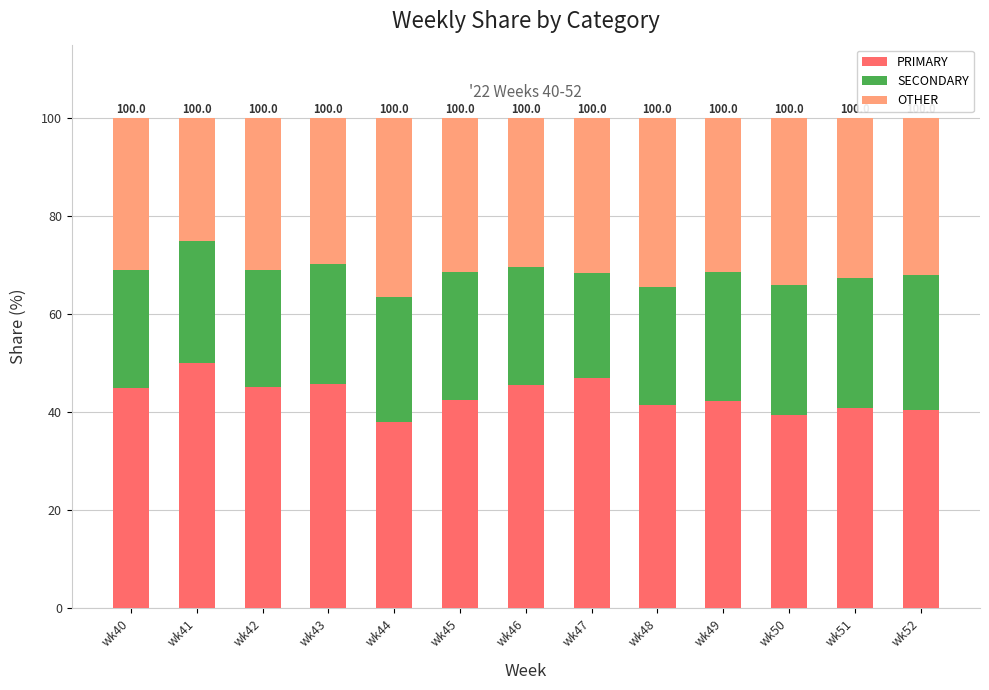

What is the total value across all series at wk41?

100.0